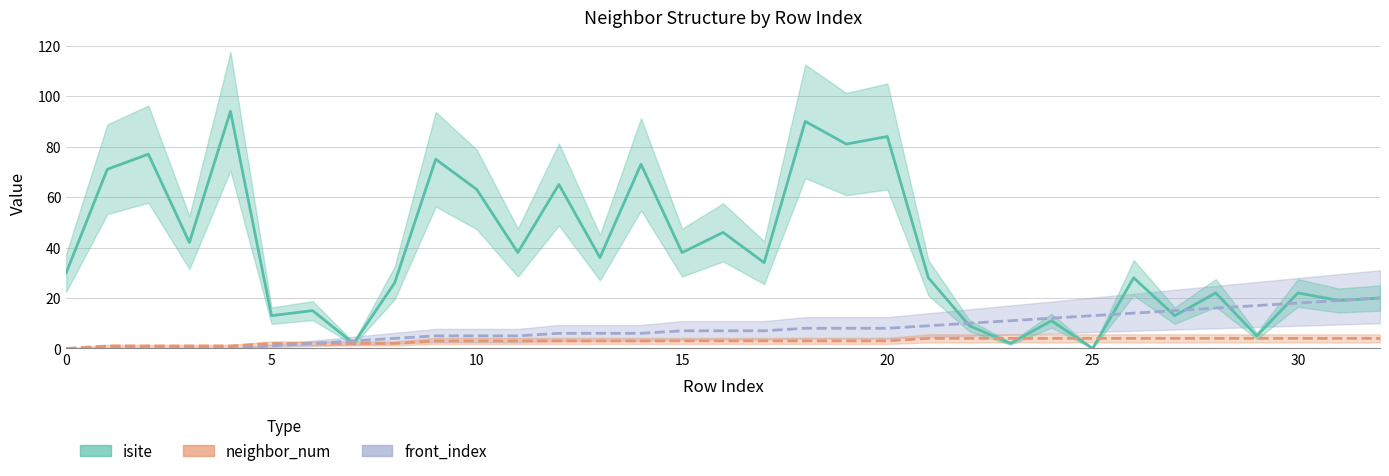

Is the value of isite at 15 greater than the value of front_index at 21?

Yes